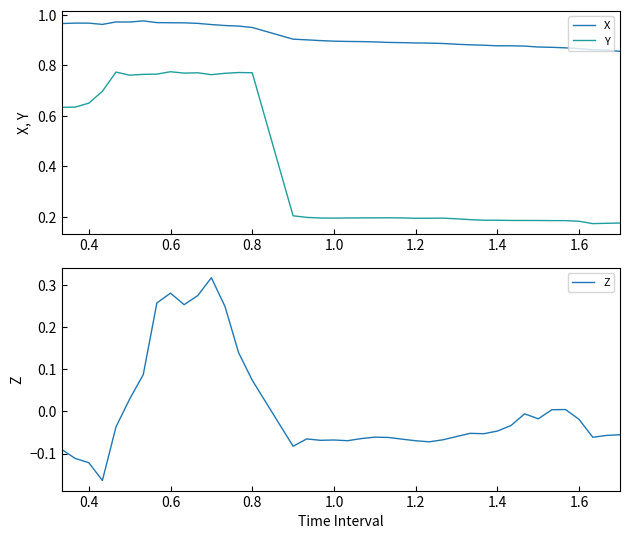

True or false: X and Z cross at least once.

False